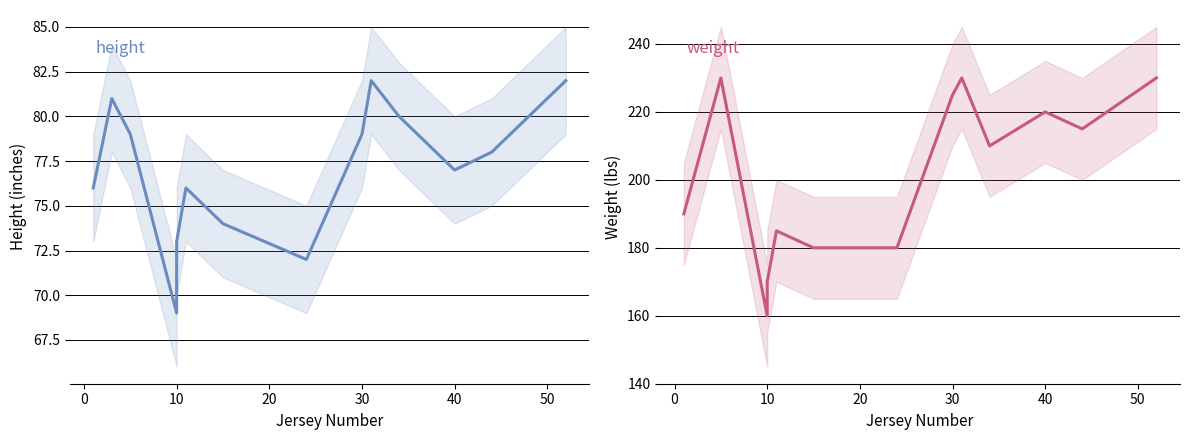

True or false: height and weight intersect in this chart.

False